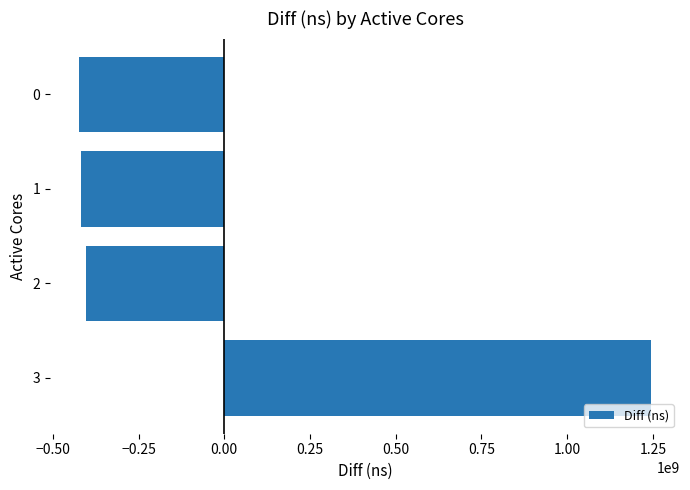

What is the difference between the maximum and minimum values?

1669944386.0